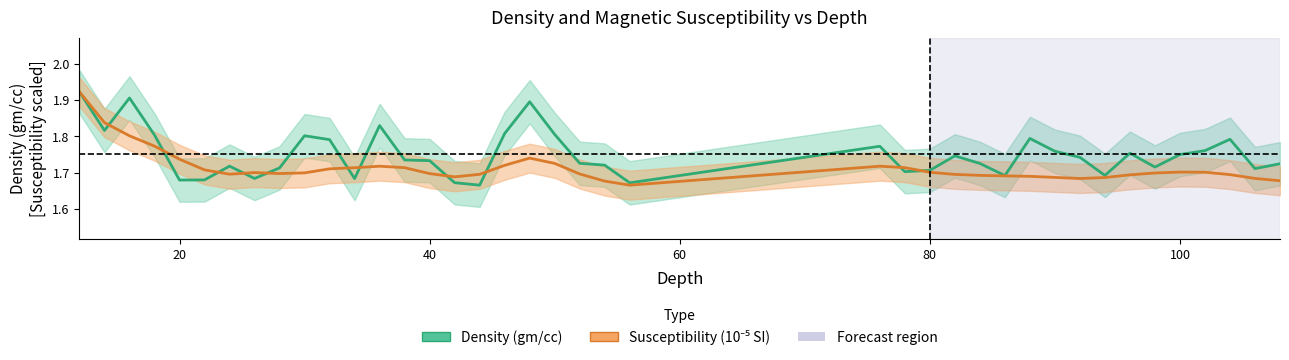

True or false: Density (gm/cc) and Susceptibility (10⁻⁵ SI, scaled) intersect in this chart.

True